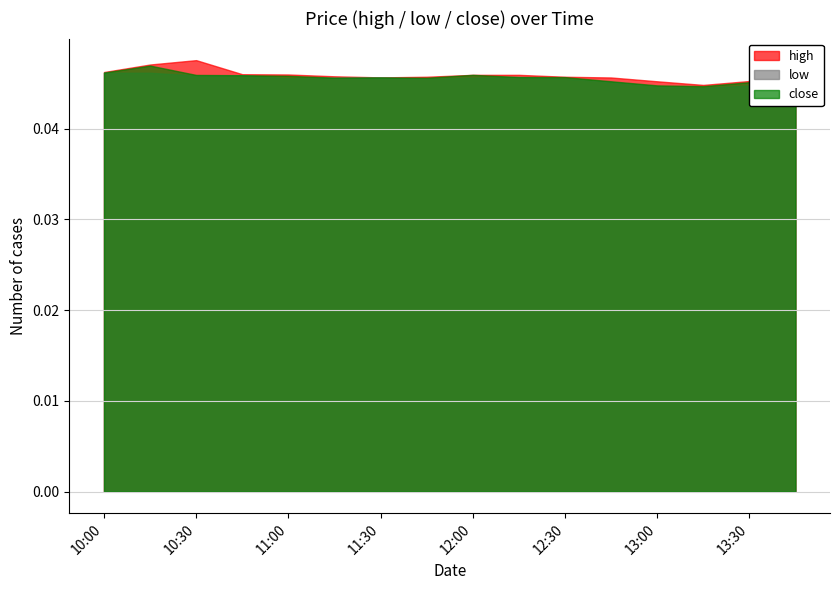

Does the chart have visible grid lines?

Yes